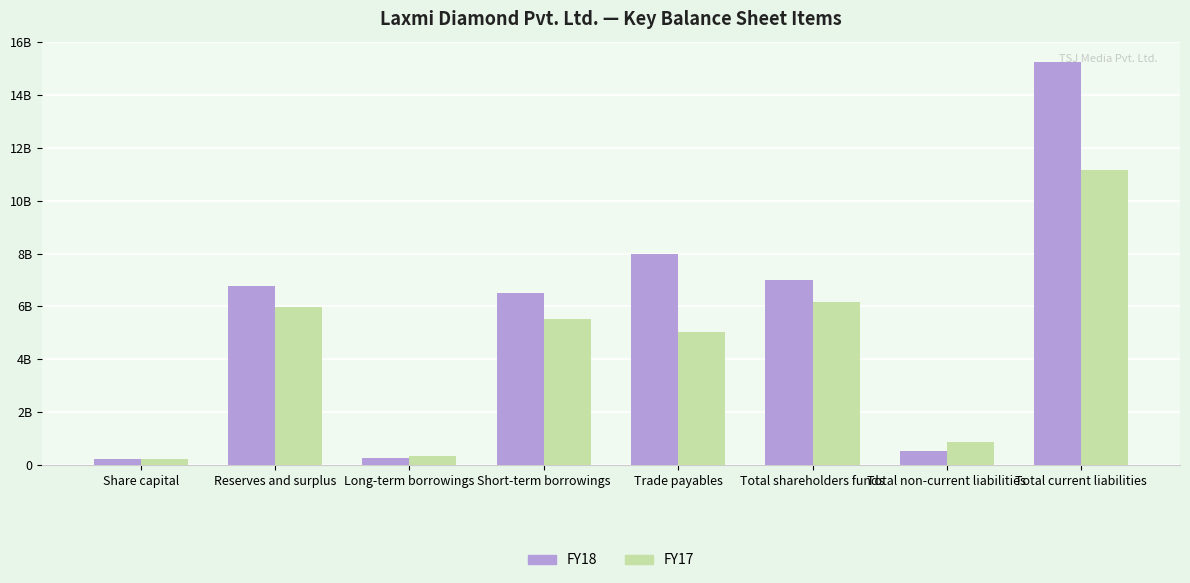

What position from the right is Long-term borrowings?

6